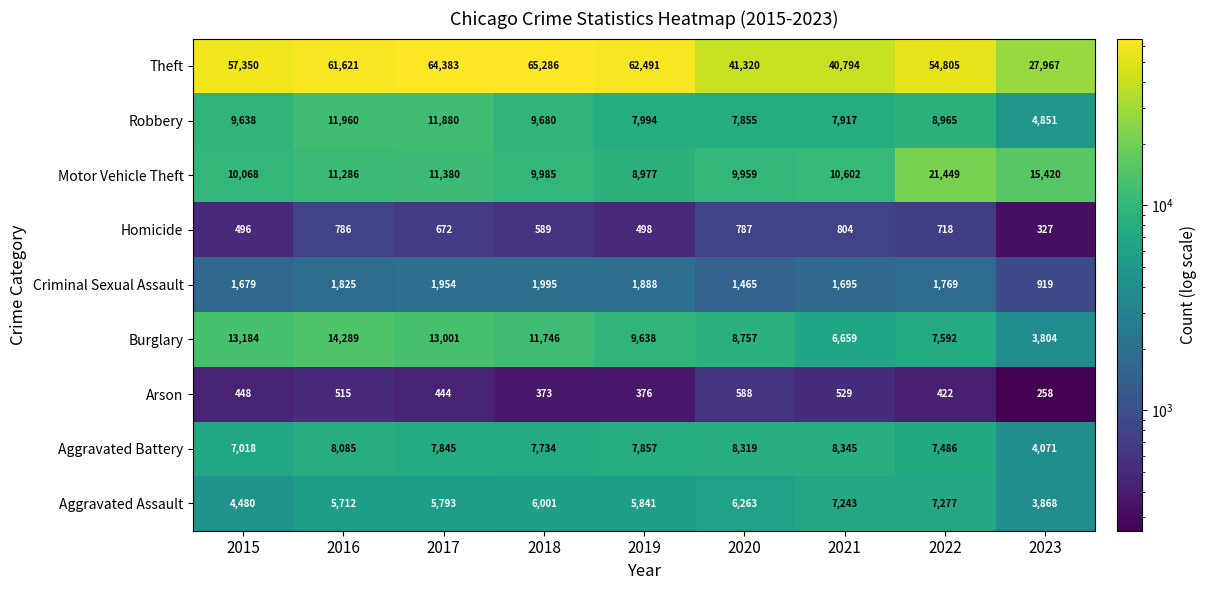

Which category has the highest value across all series?

2018